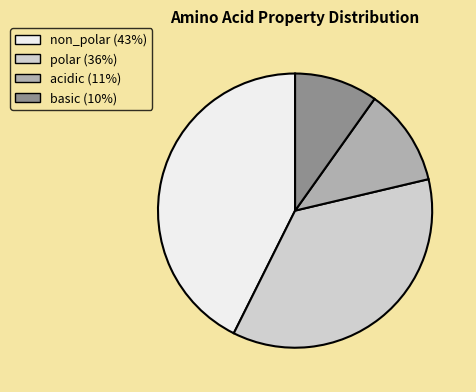

Do basic and non_polar together represent more than half of the pie?

Yes